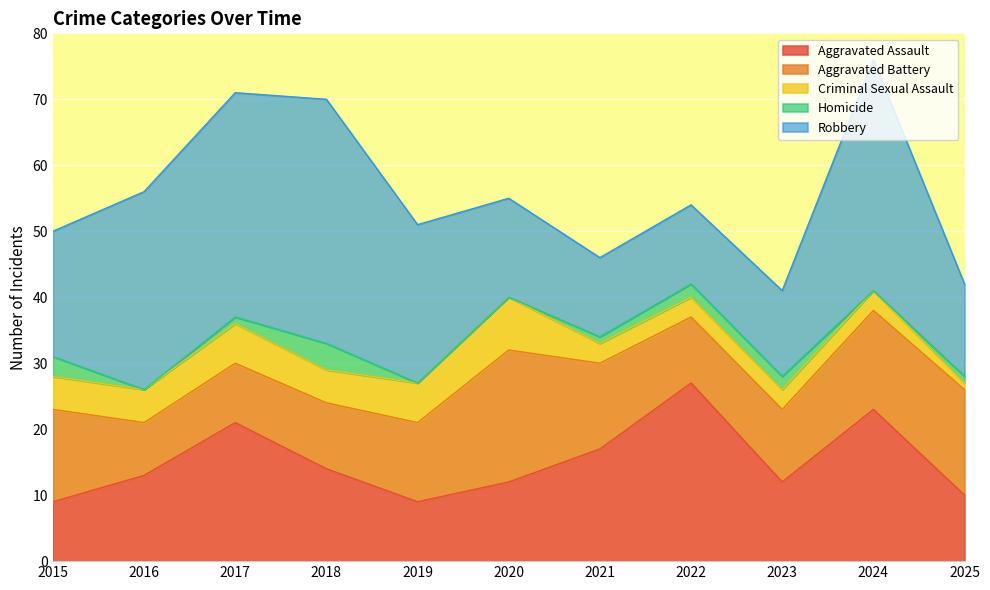

At how many categories does at least one series exceed 29?

4